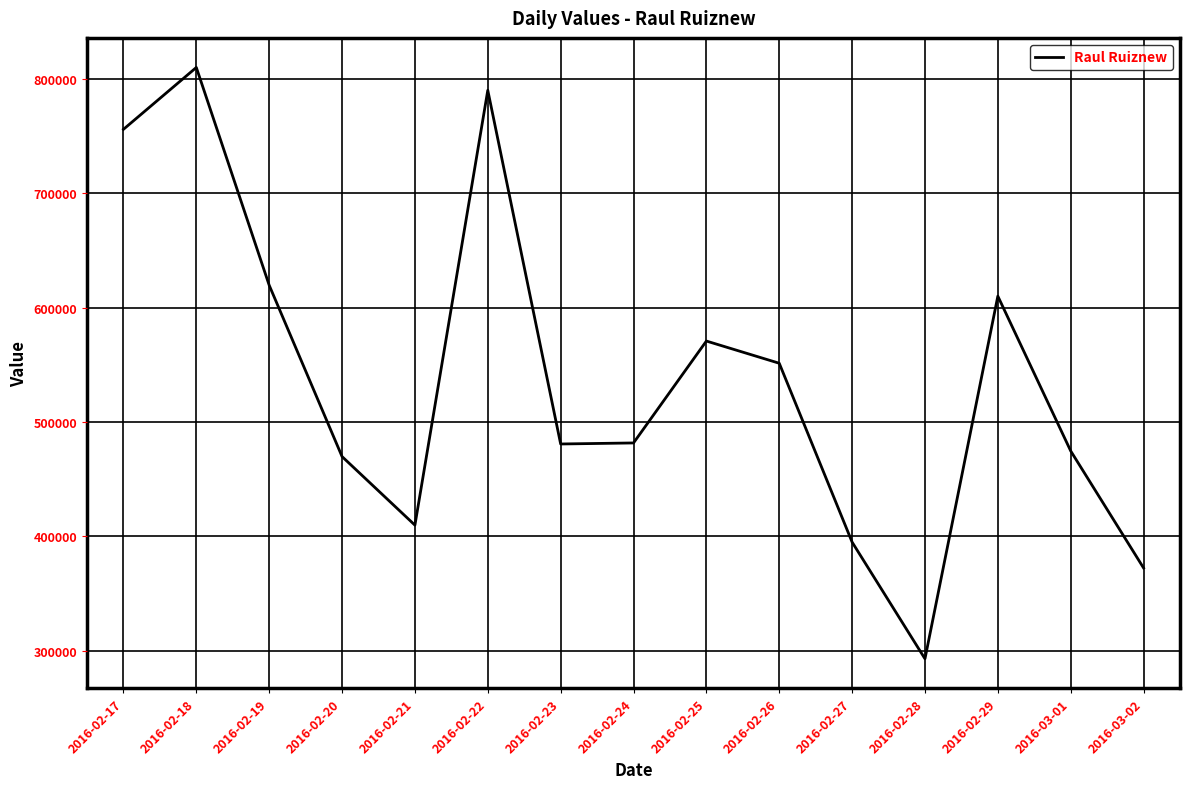

What is the ratio of the value at 2016-02-19 to the value at 2016-02-28?

2.1